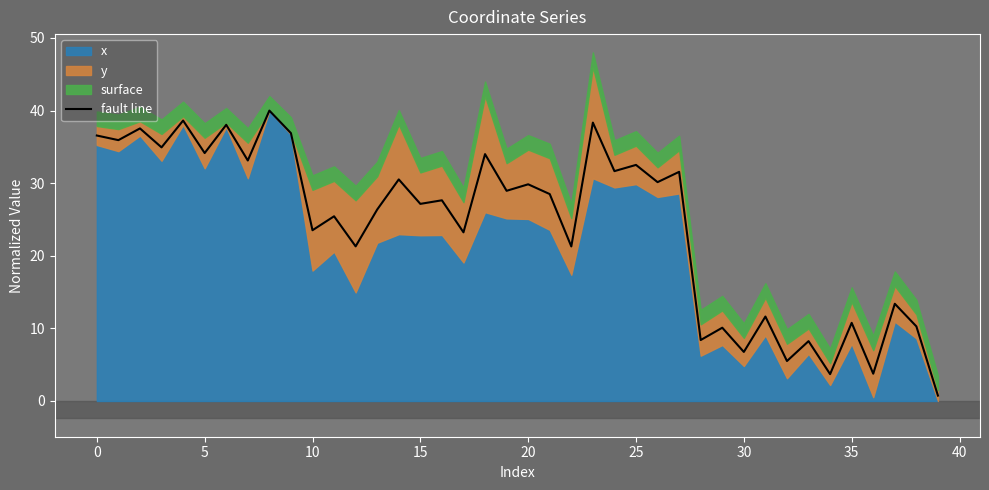

Between 22 and 19, which is larger?

19